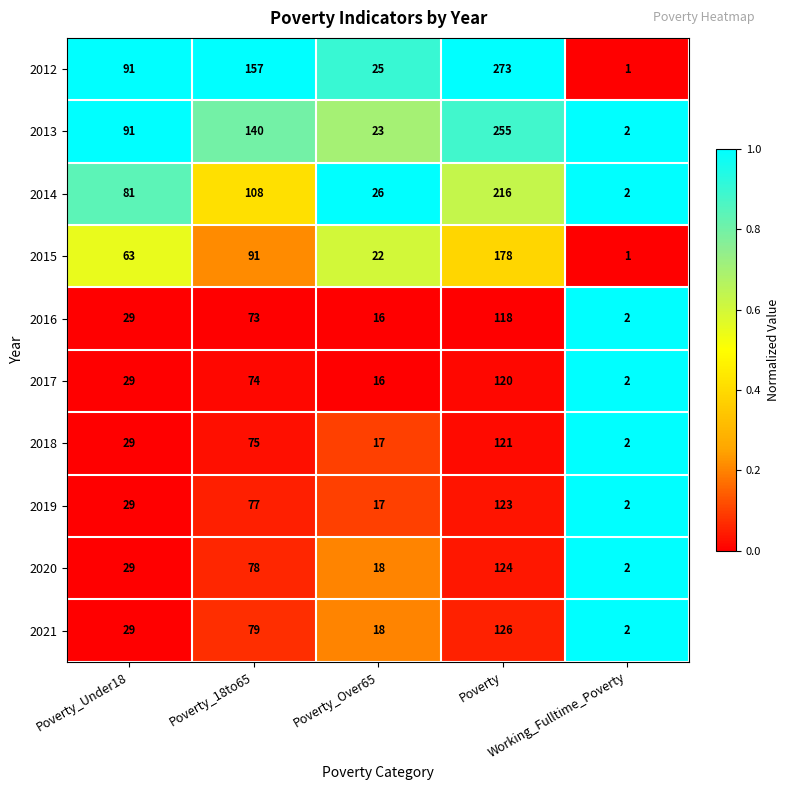

Which series has the widest spread of values?

2012